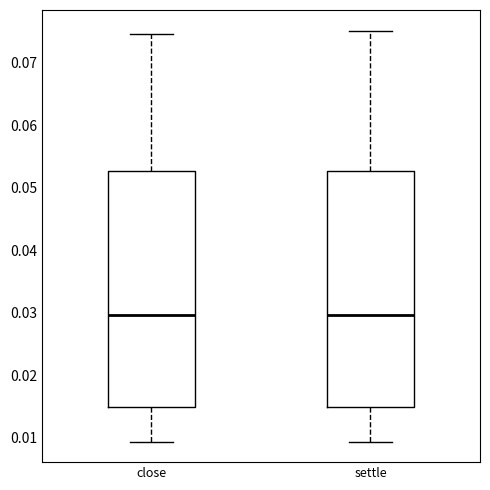

Where does the upper whisker of the box for close end on the y-axis? The values are not printed on the chart, so give them approximately, as read against the axis.

0.075